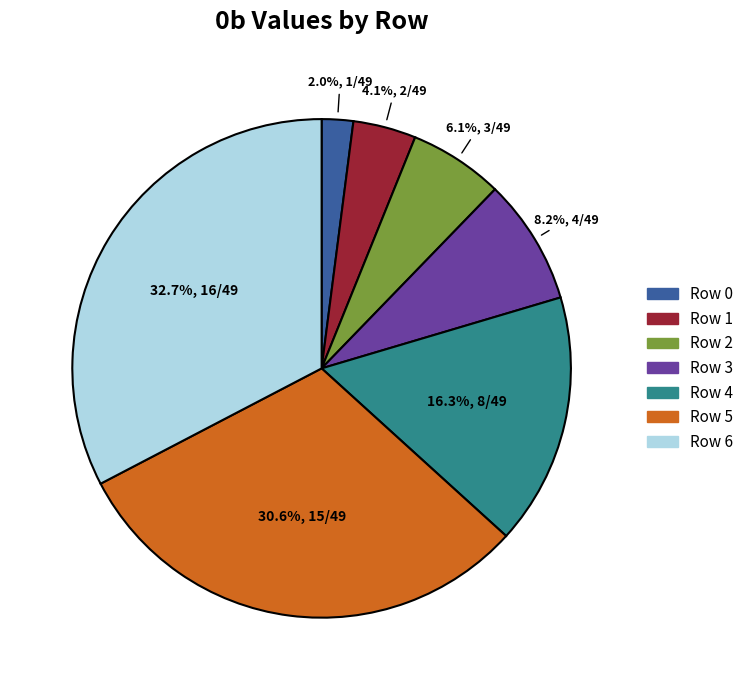

What is the smallest slice in the pie chart?

Row 0